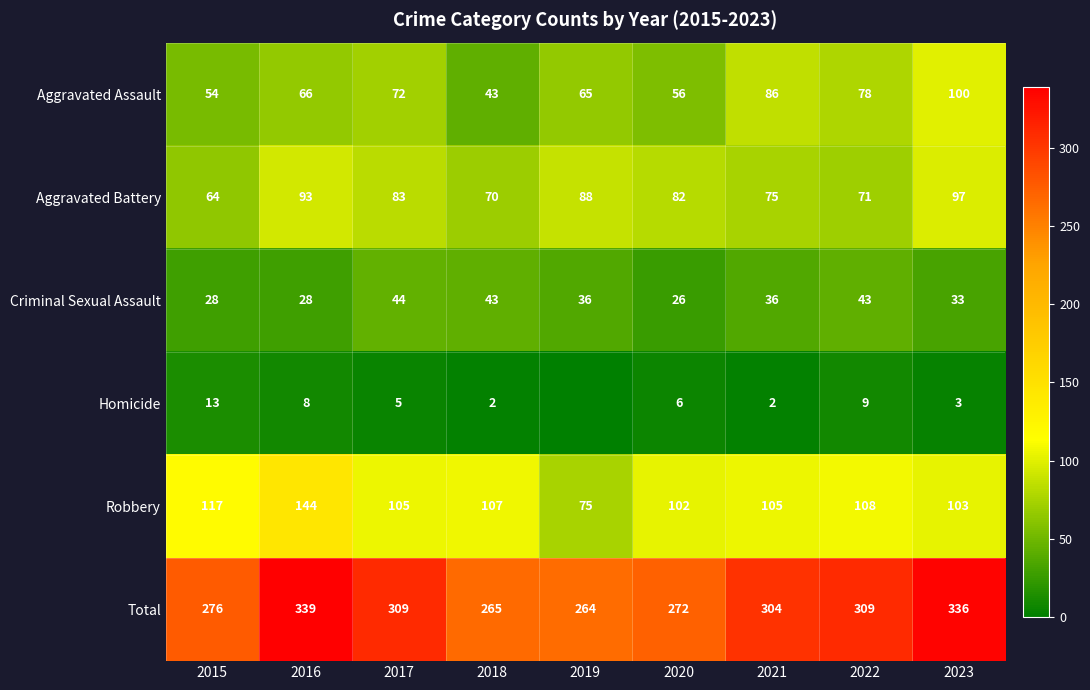

What is the difference between the maximum and minimum values in the Aggravated Battery series?

33